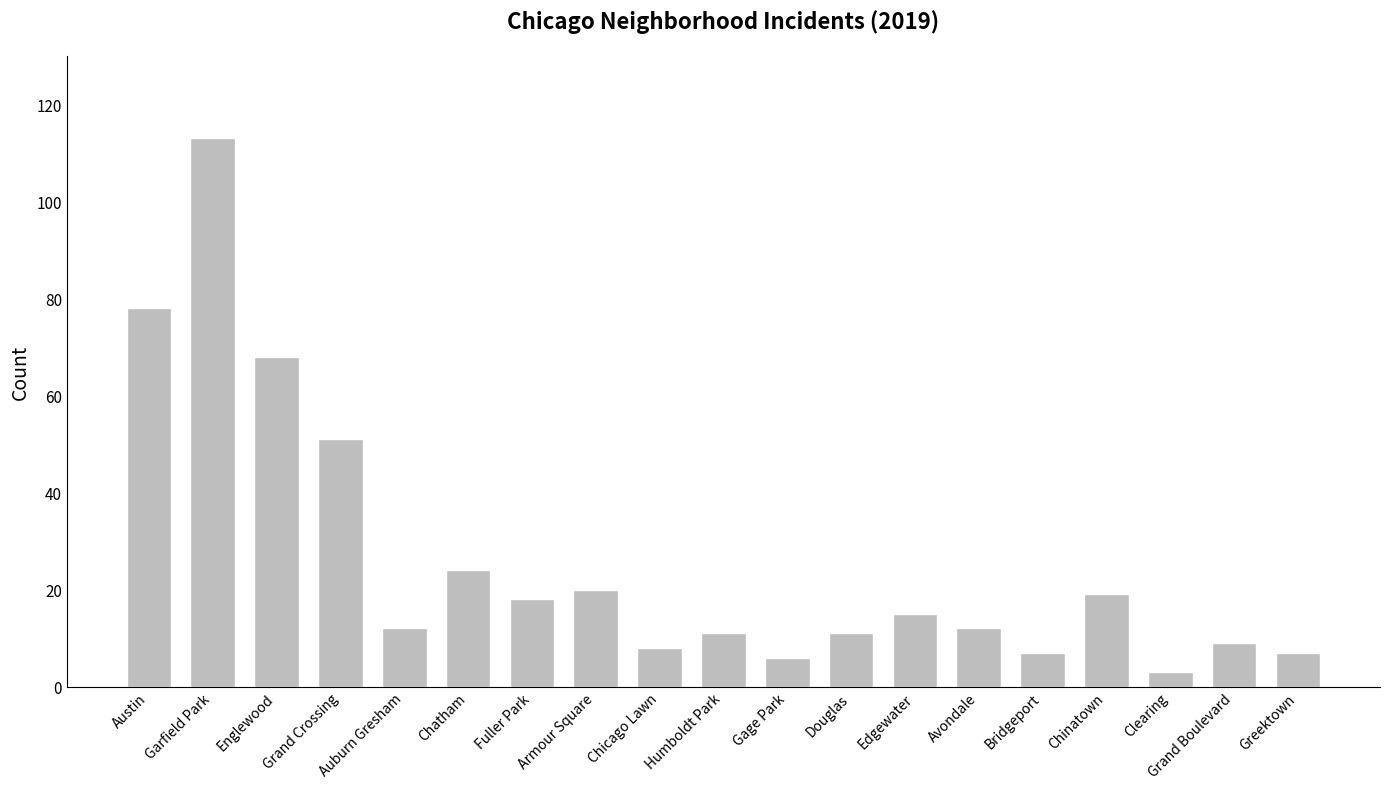

Which has a higher value, Fuller Park or Edgewater?

Fuller Park